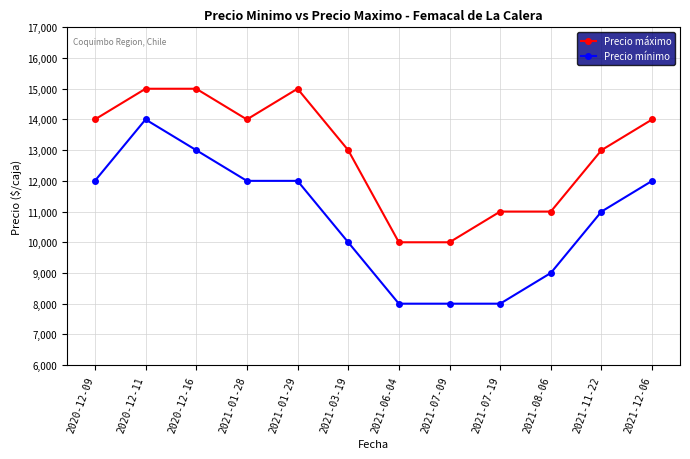

Which series has the widest spread of values?

Precio mínimo